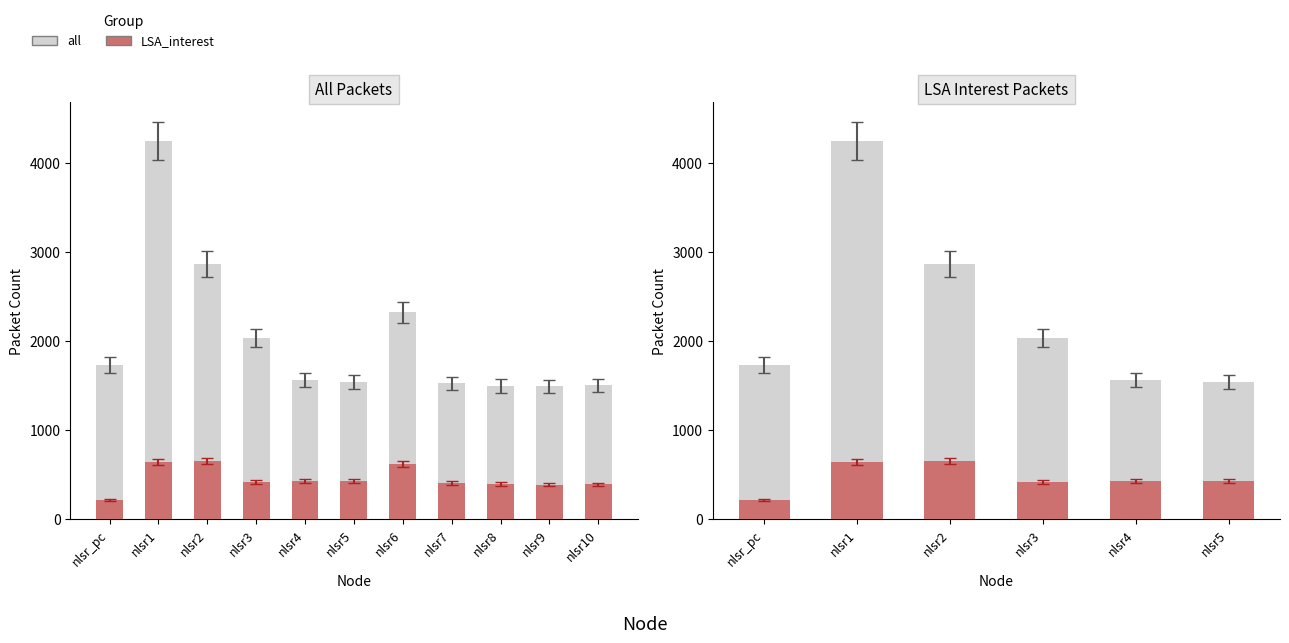

Which category has the lowest value across all series?

nlsr_pc